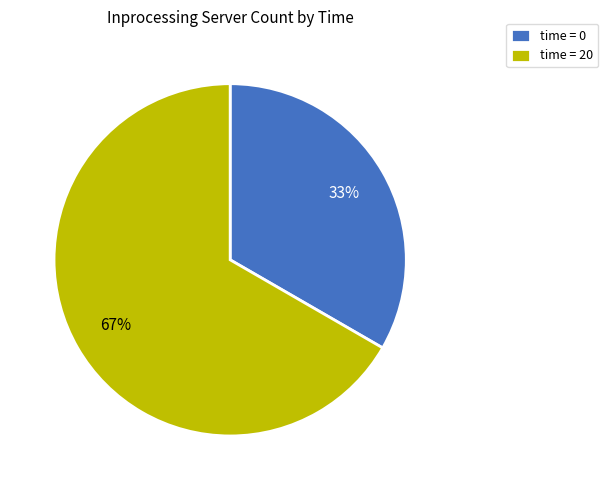

To the nearest percent, what percentage of the pie is time = 20?

67%